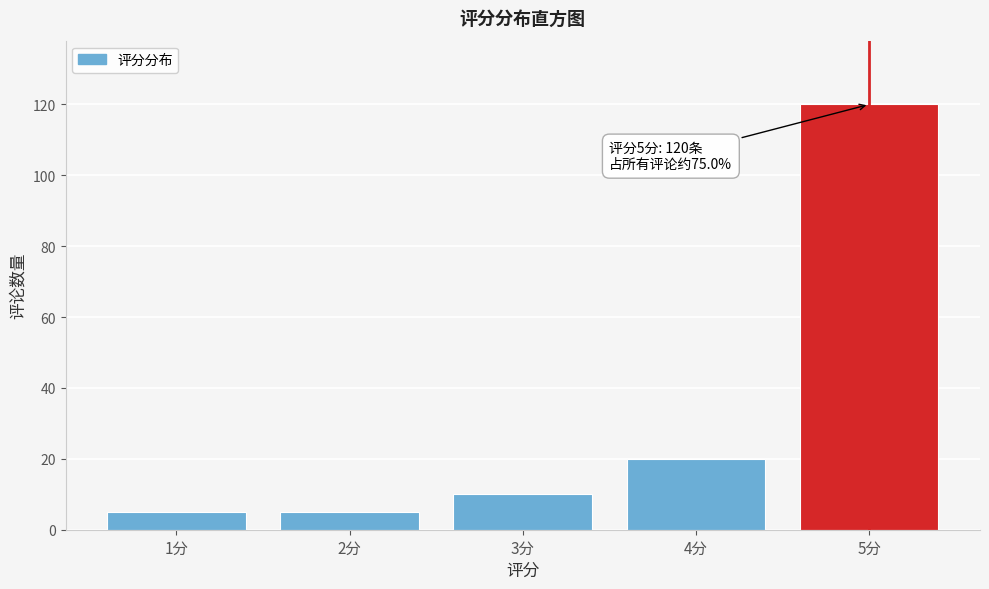

Reading left to right, what are all the values shown in this chart?

5	5	10	20	120